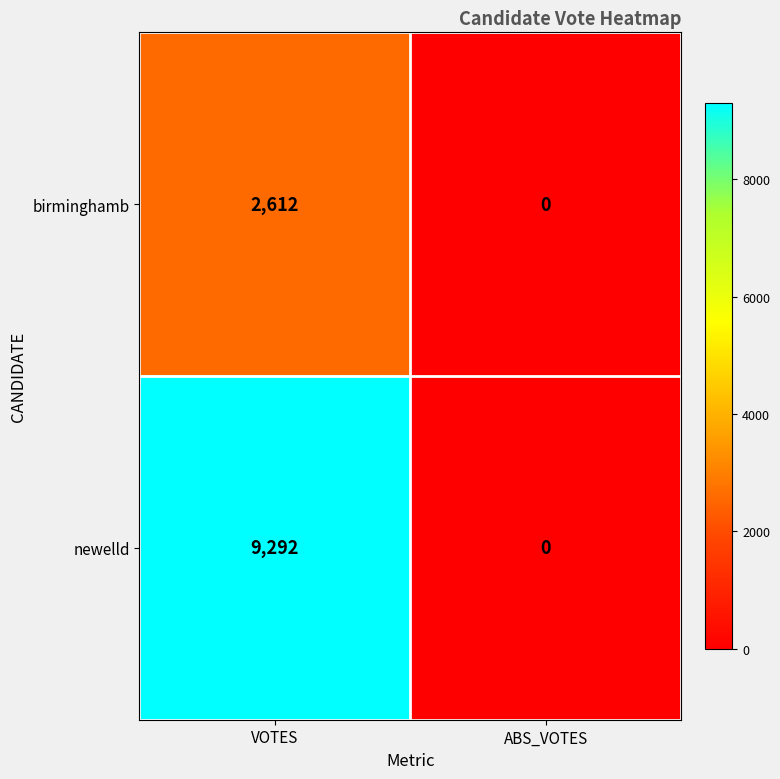

What is the total value across all series at VOTES?

11904